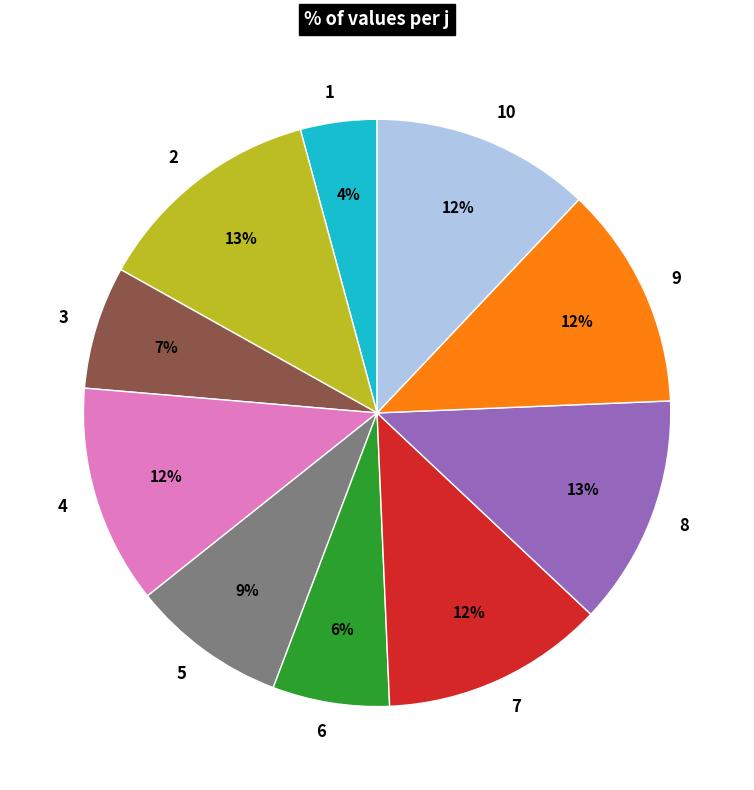

To the nearest percent, what is the average slice percentage?

10%